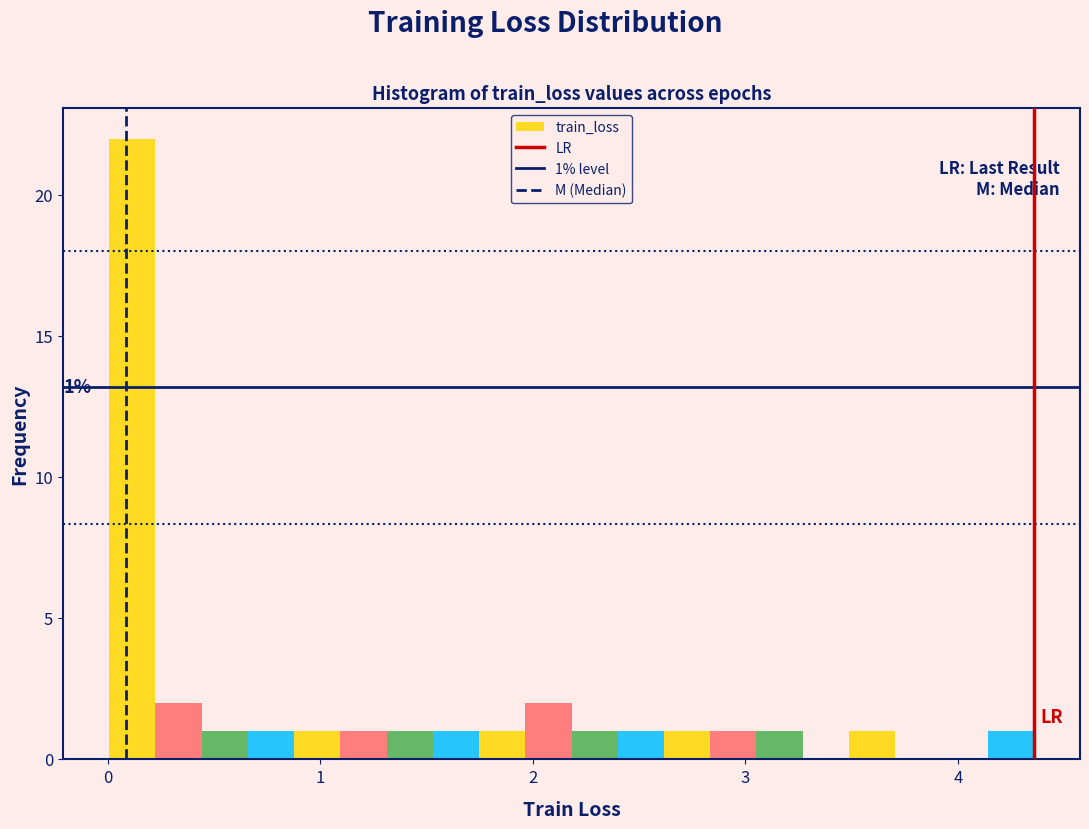

Read against the x-axis, roughly where is the centre of the tallest bar?

0.1